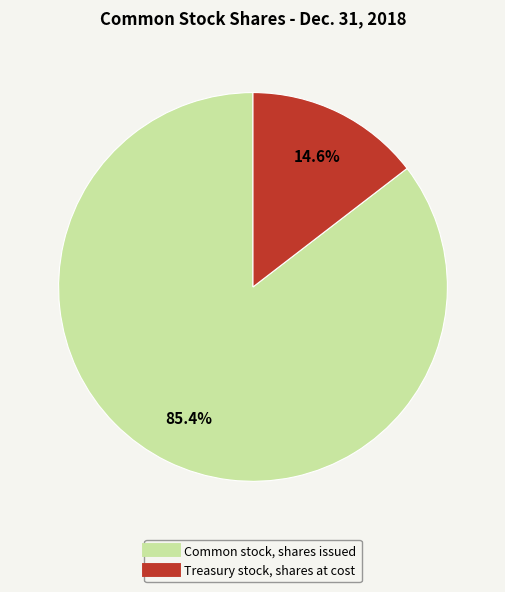

Rank the categories by value from lowest to highest.

Treasury stock, shares at cost, Common stock, shares issued